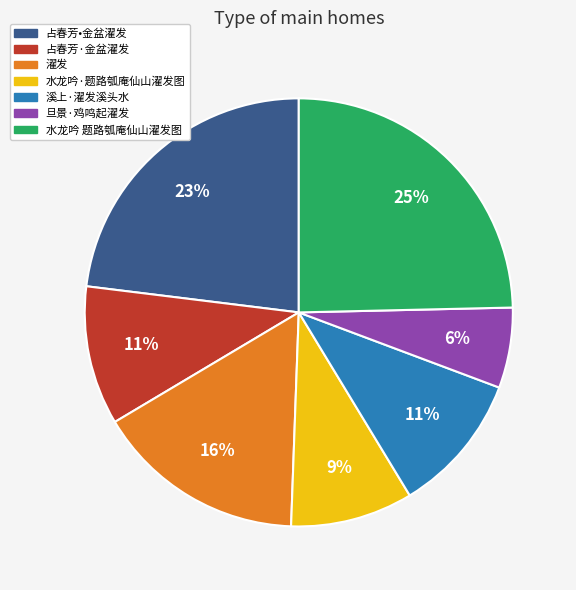

How many slices are in this pie chart?

7